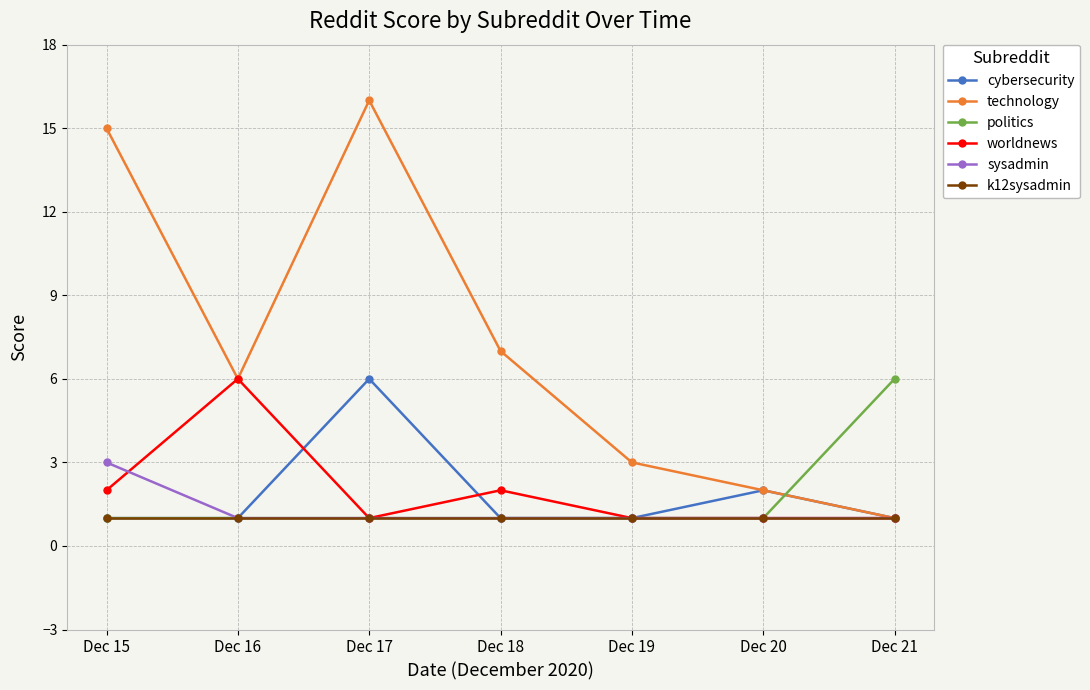

Which series has the largest total across all categories?

technology